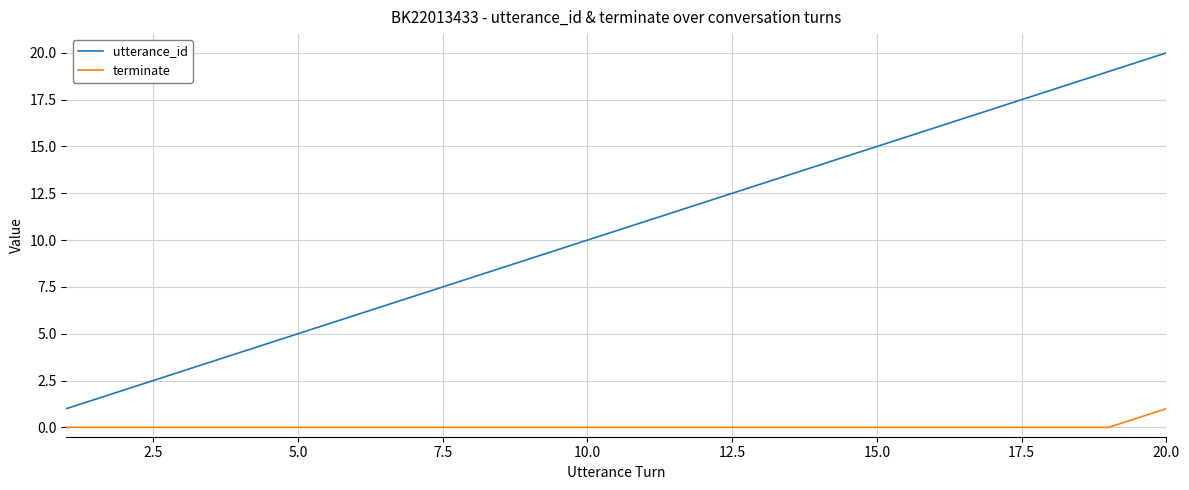

Which series has the largest total across all categories?

utterance_id